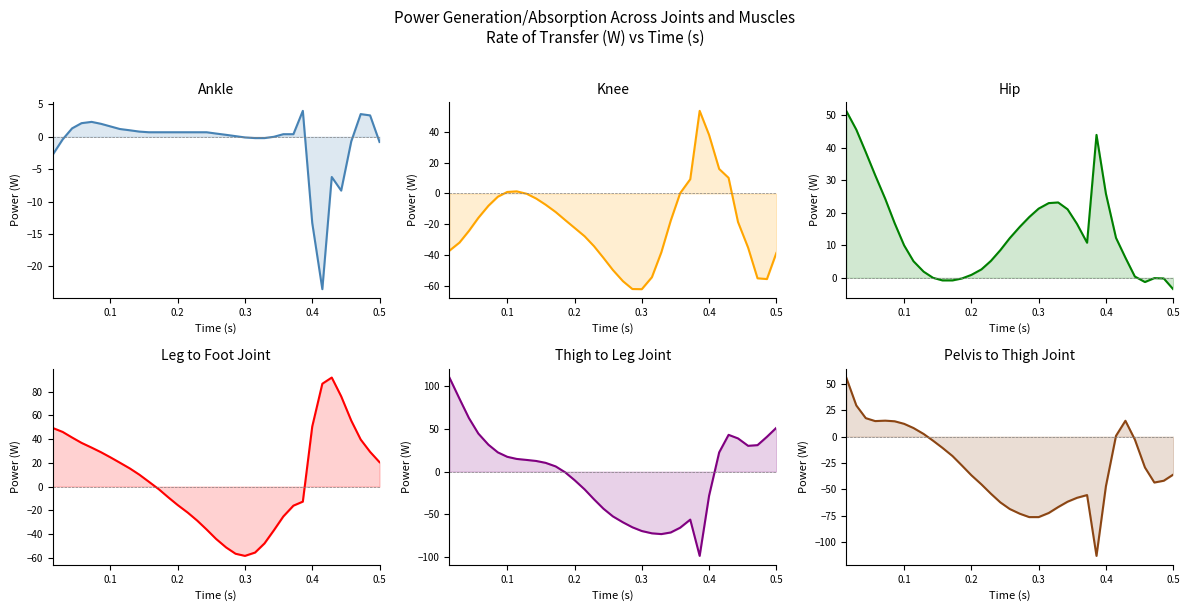

Does the chart display data point markers on the line(s)?

No